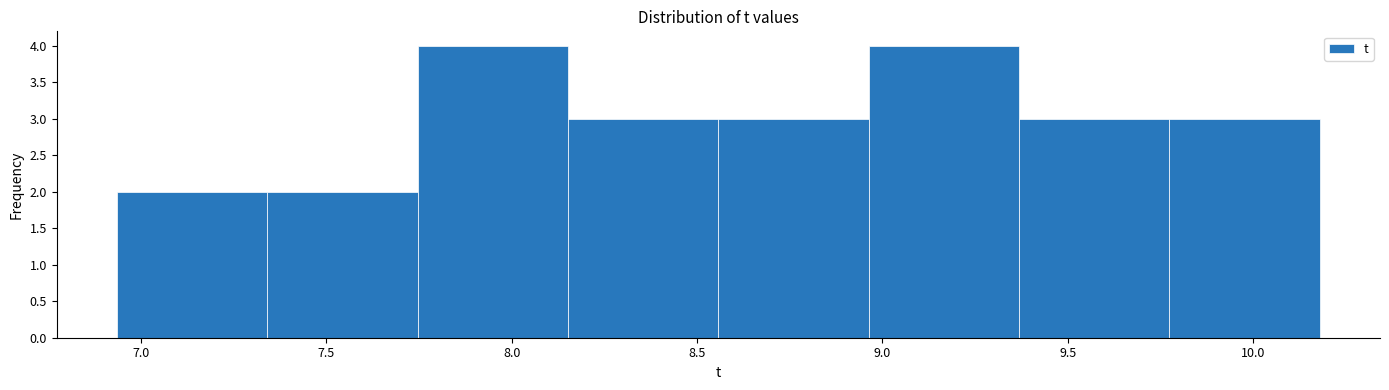

How tall is the bar that spans 9.75 to 10.20 on the x-axis? Neither the bar edges nor the heights are printed on the chart, so give them approximately, as read against the axes.

3